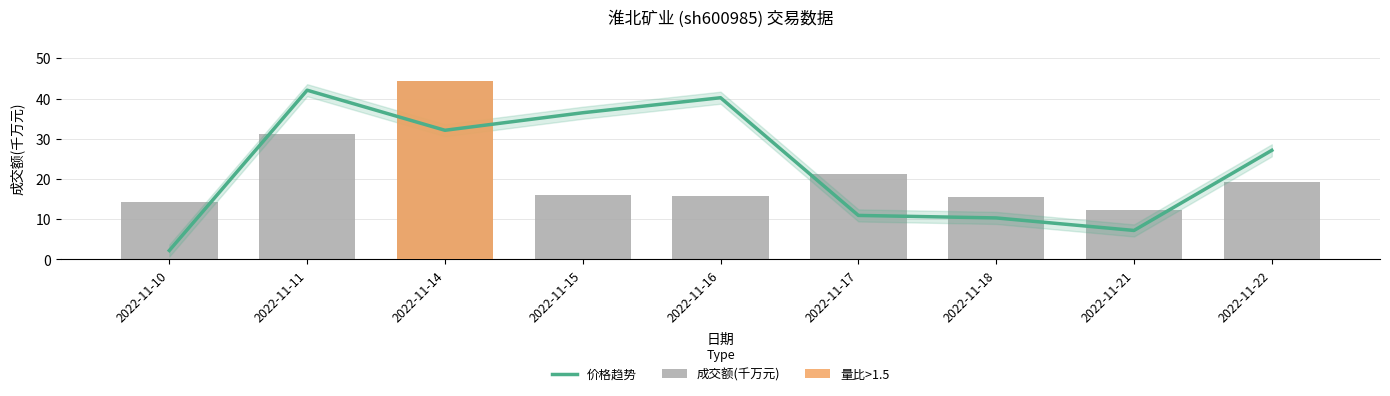

What is the value of the 价格趋势 bar at the 9th from the left?

27.1